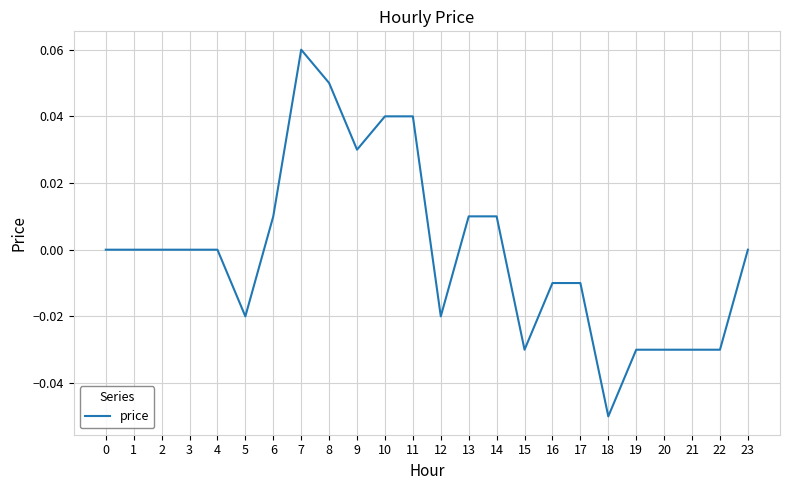

Which category has the lowest value across all series?

18